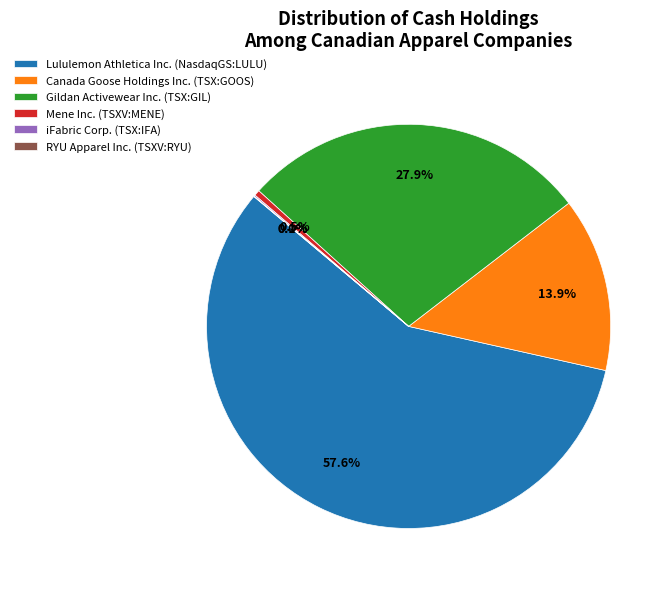

How much of the chart is everything except Canada Goose Holdings Inc. (TSX:GOOS)?

86.1%